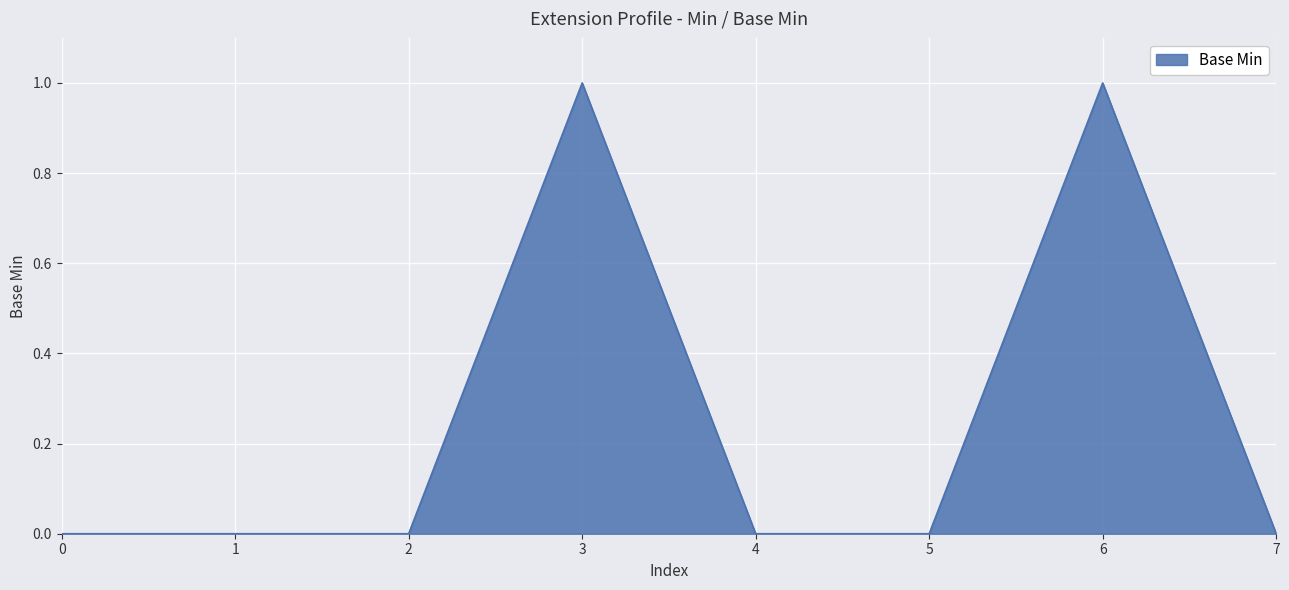

True or false: the data shows 0 at 4.

True